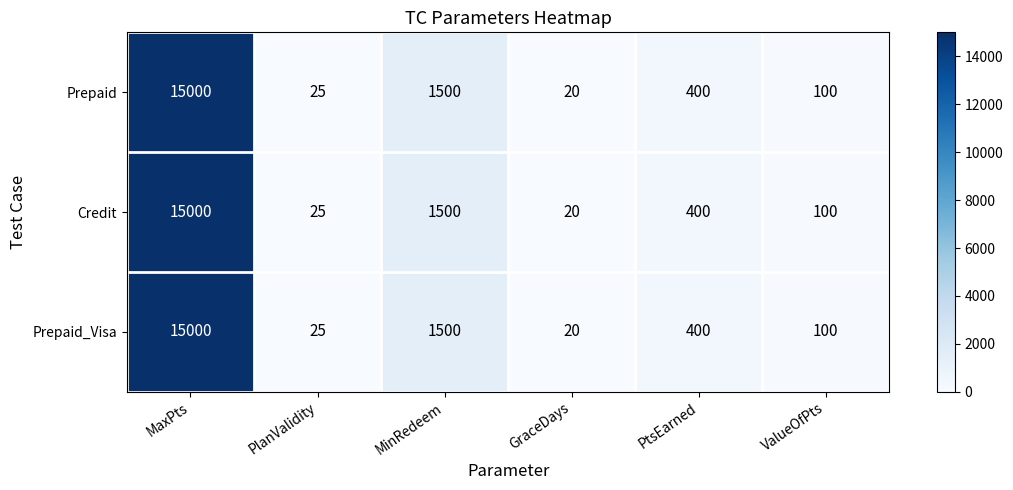

At which label is Credit closest to 7510?

MinRedeem